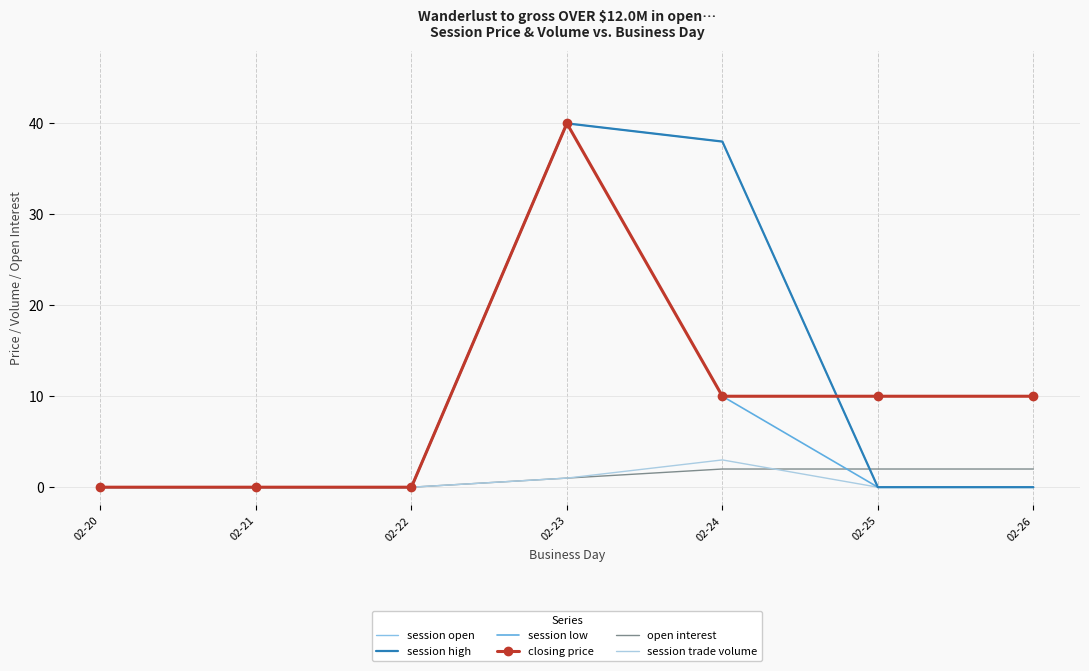

How many values in closing price are above zero?

4